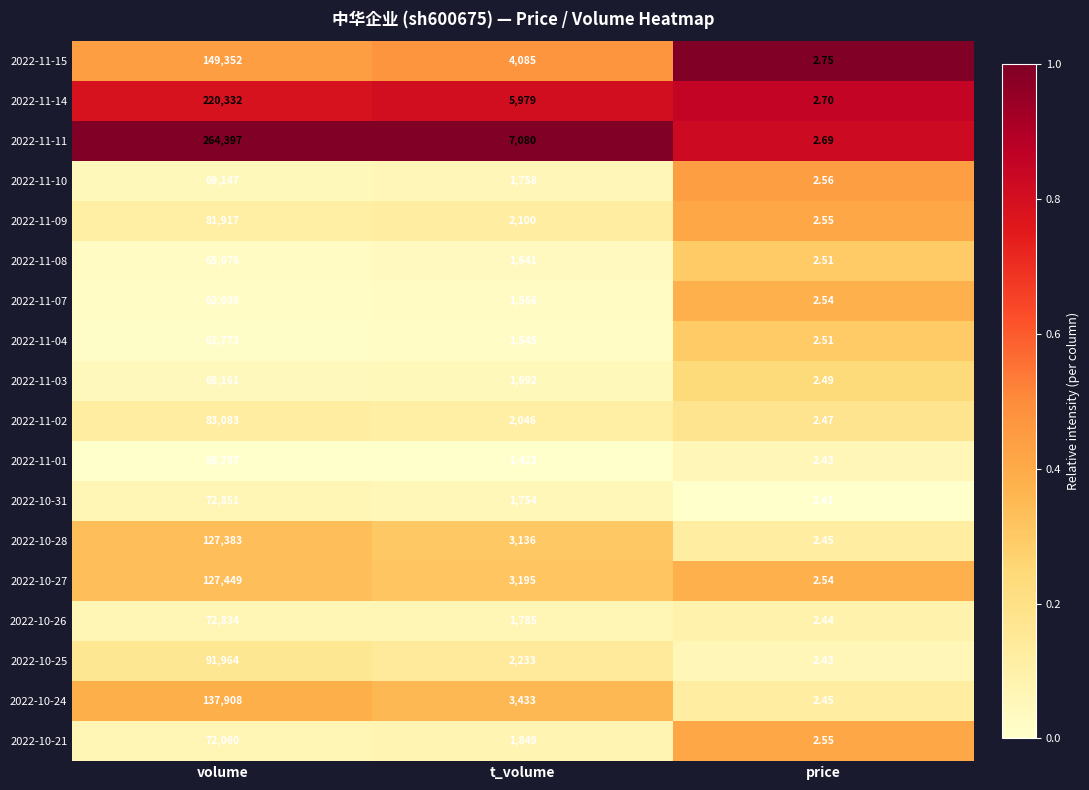

Which label corresponds to the largest value in the chart?

volume